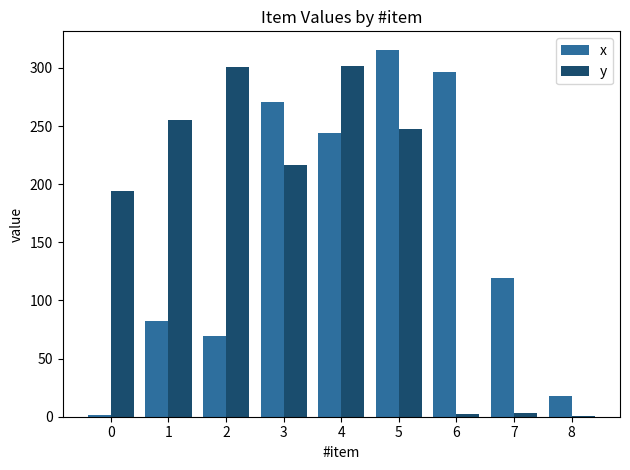

Is the value of y at 0 greater than the value of x at 0?

Yes